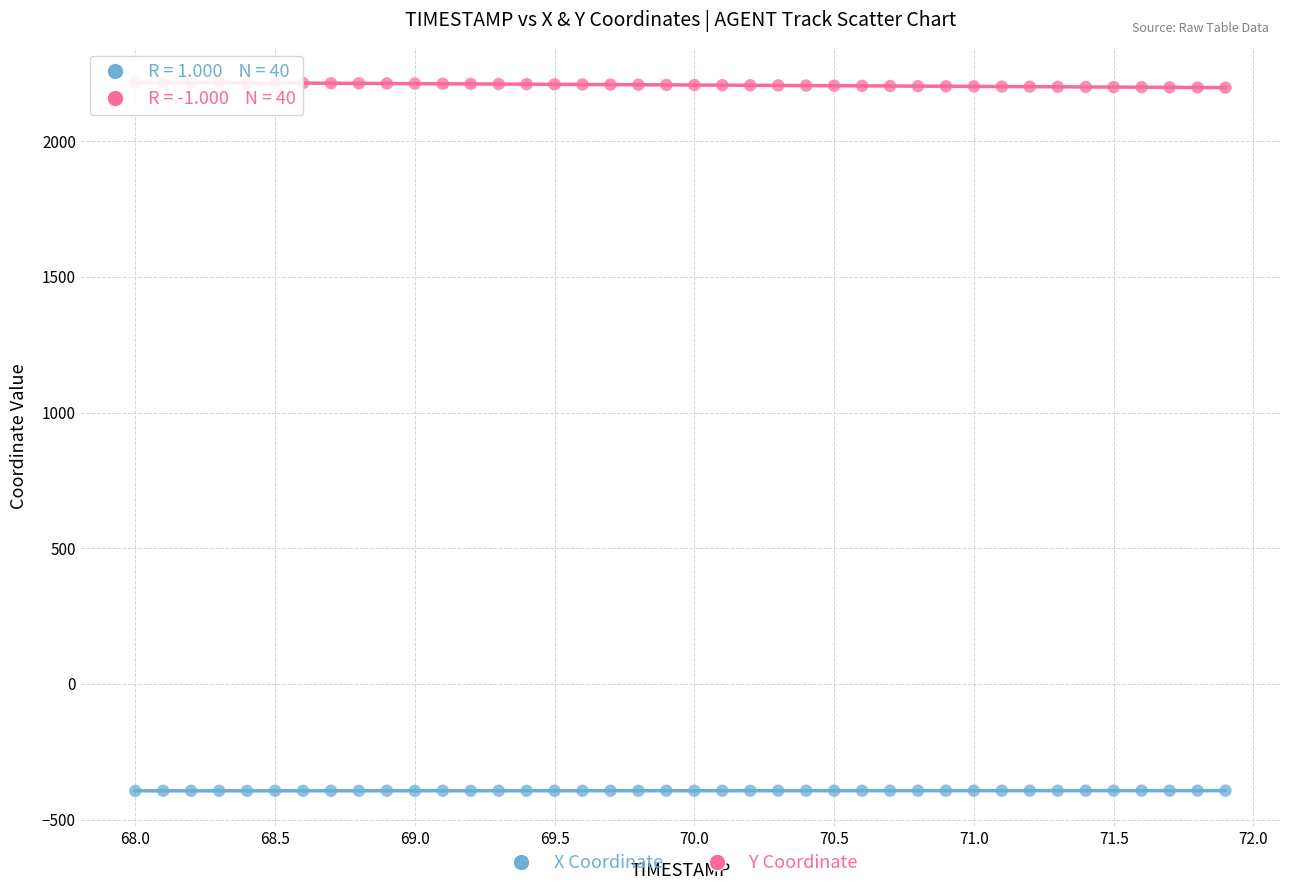

What is the X range (max minus min) for the scatter plot?

3.9